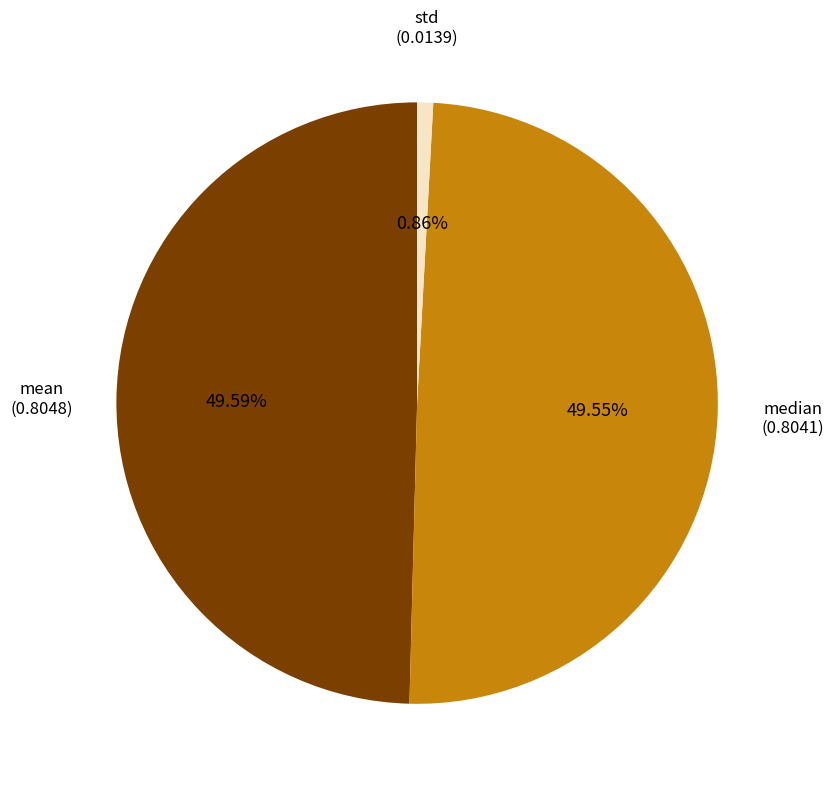

Is there a majority slice in this chart?

No